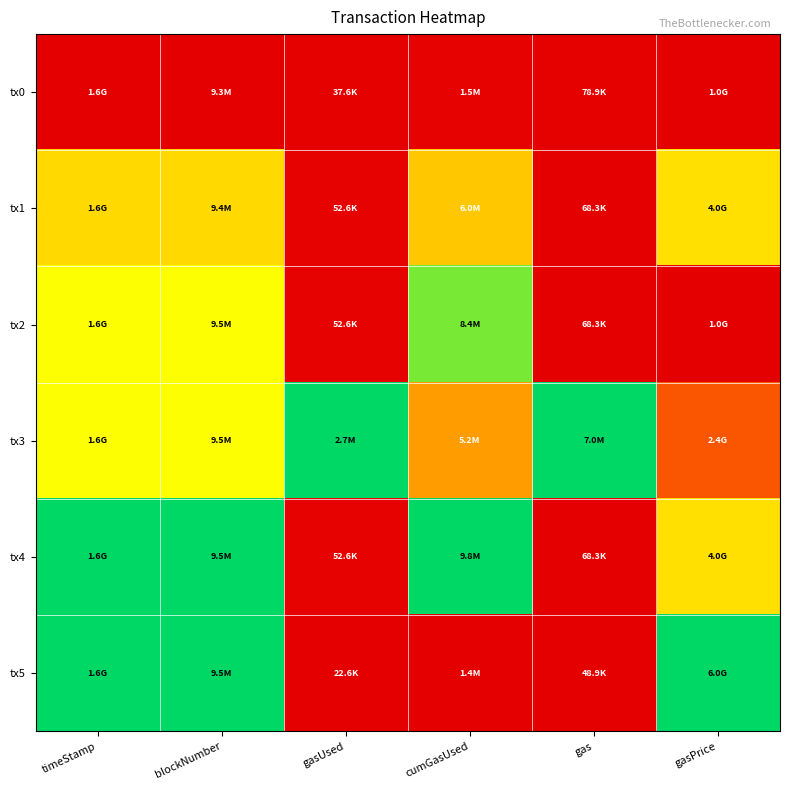

Reading left to right, extract all data points from this chart.

tx0: timeStamp=0.0	blockNumber=0.0	gasUsed=0.0	cumGasUsed=0.0	gas=0.0	gasPrice=0.0
tx1: timeStamp=0.6	blockNumber=0.6	gasUsed=0.0	cumGasUsed=0.5	gas=0.0	gasPrice=0.6
tx2: timeStamp=0.7	blockNumber=0.7	gasUsed=0.0	cumGasUsed=0.8	gas=0.0	gasPrice=0.0
tx3: timeStamp=0.7	blockNumber=0.7	gasUsed=1.0	cumGasUsed=0.4	gas=1.0	gasPrice=0.3
tx4: timeStamp=1.0	blockNumber=1.0	gasUsed=0.0	cumGasUsed=1.0	gas=0.0	gasPrice=0.6
tx5: timeStamp=1.0	blockNumber=1.0	gasUsed=0.0	cumGasUsed=0.0	gas=0.0	gasPrice=1.0